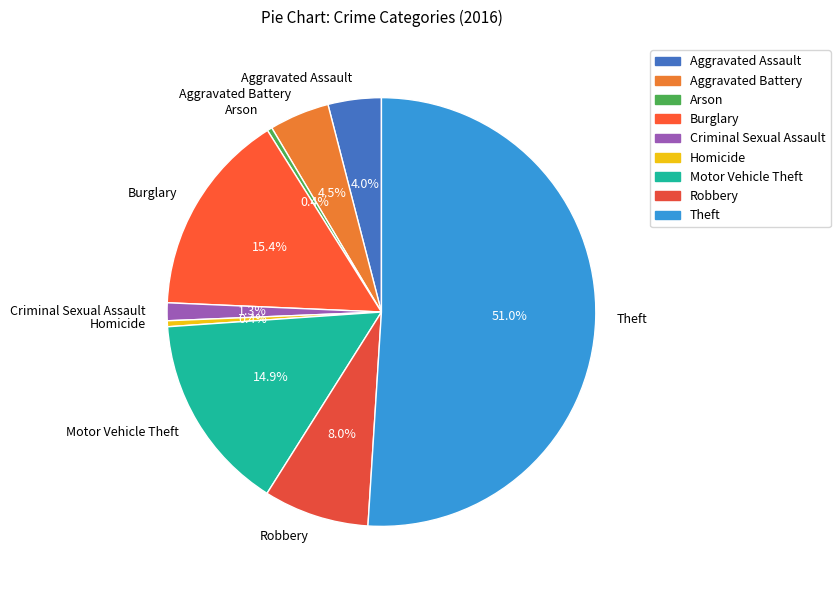

What percentage do Criminal Sexual Assault and Robbery together represent?

9.3%